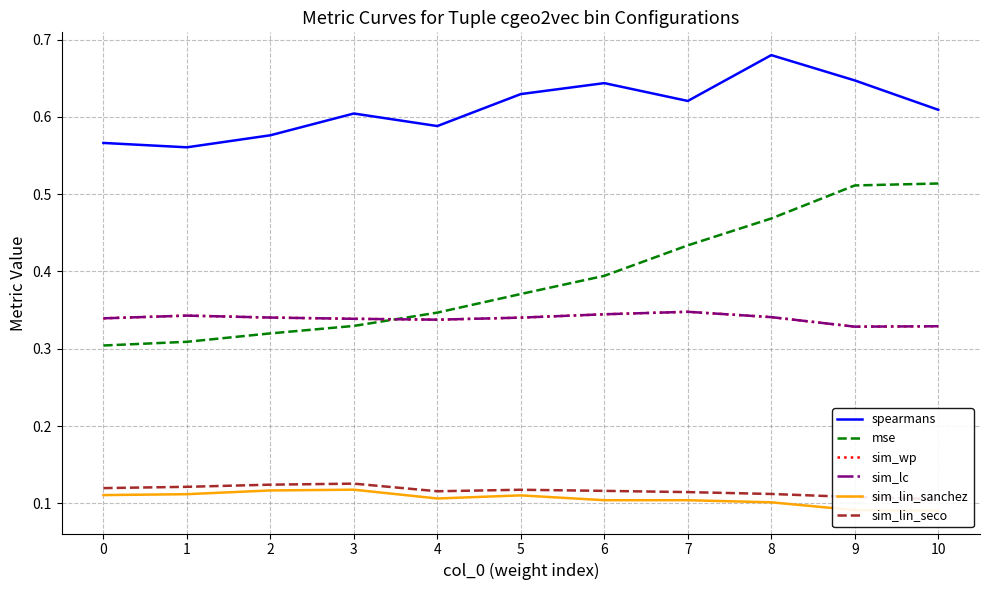

Where is the first local minimum for sim_lin_sanchez?

4